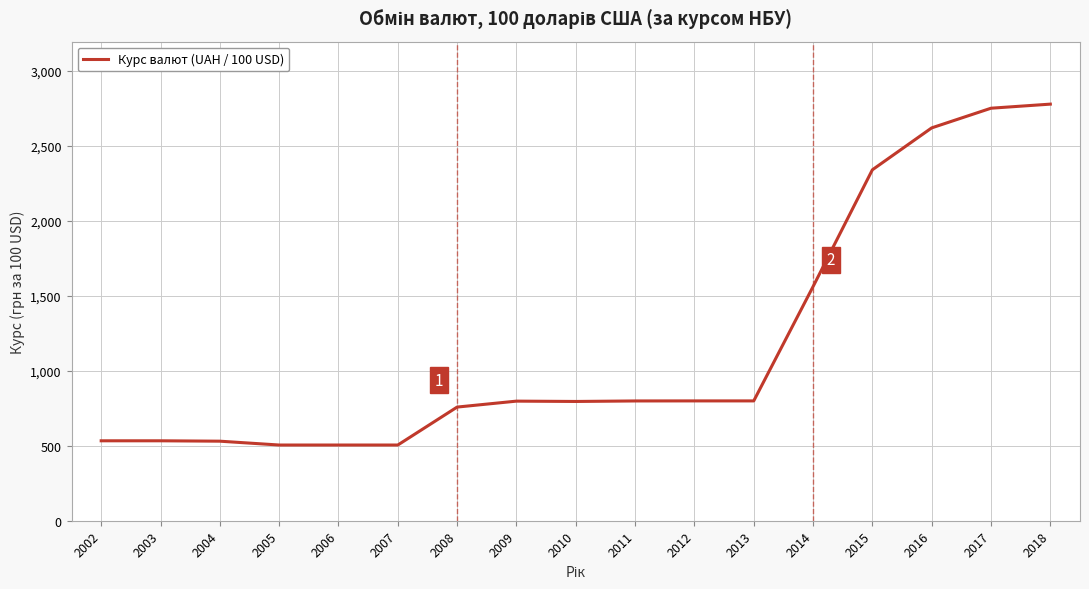

What is the smallest value displayed?

505.0